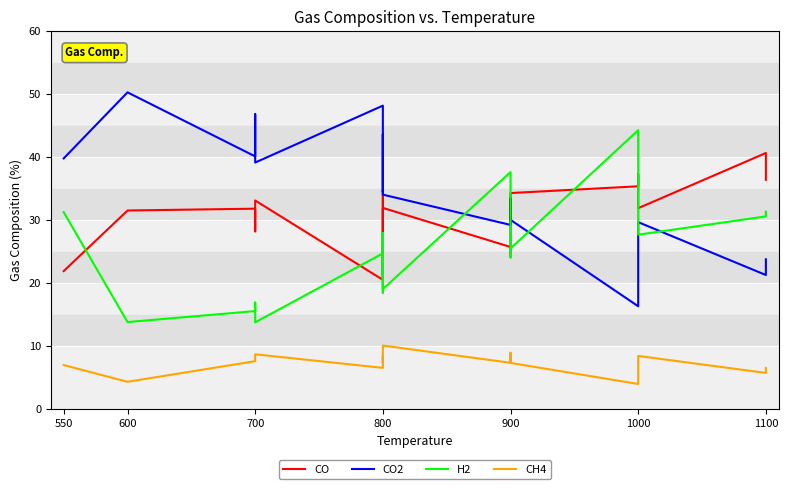

True or false: CO has a value of 43.3 at 700.

False